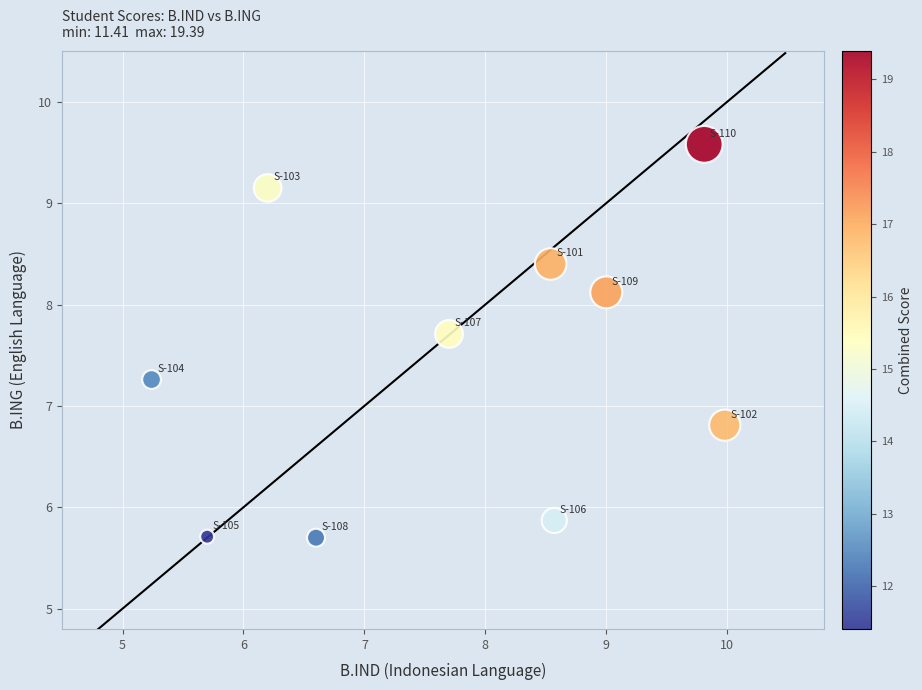

What is the range of X values (max minus min)?

4.7